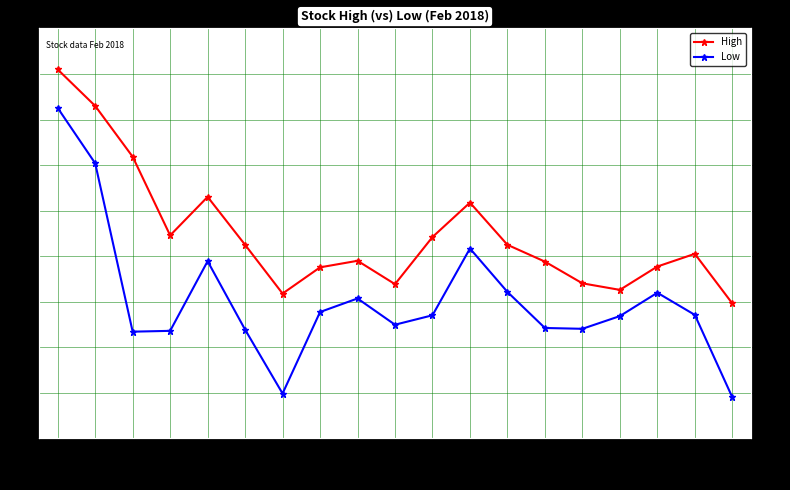

At which label does Low first exceed 80?

2/1/18